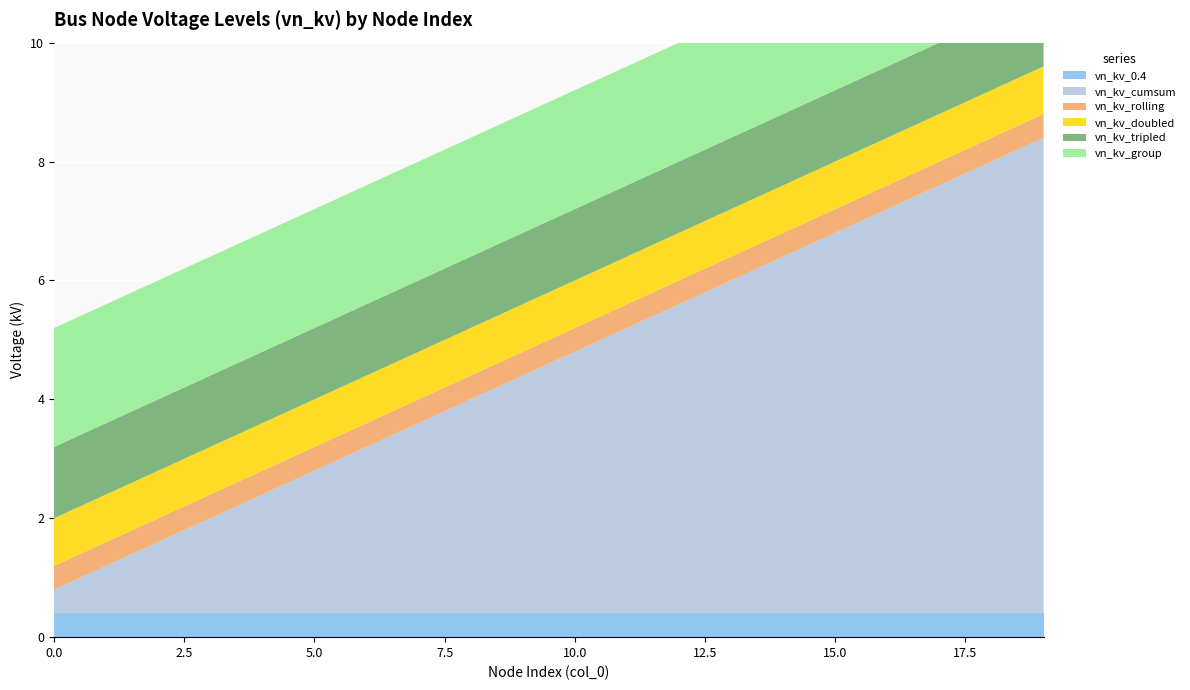

Reading left to right, list all the values displayed in this chart.

vn_kv_0.4: 0=0.4	1=0.4	2=0.4	3=0.4	4=0.4	5=0.4	6=0.4	7=0.4	8=0.4	9=0.4	10=0.4	11=0.4	12=0.4	13=0.4	14=0.4	15=0.4	16=0.4	17=0.4	18=0.4	19=0.4
vn_kv_cumsum: 0=0.4	1=0.8	2=1.2	3=1.6	4=2.0	5=2.4	6=2.8	7=3.2	8=3.6	9=4.0	10=4.4	11=4.8	12=5.2	13=5.6	14=6.0	15=6.4	16=6.8	17=7.2	18=7.6	19=8.0
vn_kv_rolling: 0=0.4	1=0.4	2=0.4	3=0.4	4=0.4	5=0.4	6=0.4	7=0.4	8=0.4	9=0.4	10=0.4	11=0.4	12=0.4	13=0.4	14=0.4	15=0.4	16=0.4	17=0.4	18=0.4	19=0.4
vn_kv_doubled: 0=0.8	1=0.8	2=0.8	3=0.8	4=0.8	5=0.8	6=0.8	7=0.8	8=0.8	9=0.8	10=0.8	11=0.8	12=0.8	13=0.8	14=0.8	15=0.8	16=0.8	17=0.8	18=0.8	19=0.8
vn_kv_tripled: 0=1.2	1=1.2	2=1.2	3=1.2	4=1.2	5=1.2	6=1.2	7=1.2	8=1.2	9=1.2	10=1.2	11=1.2	12=1.2	13=1.2	14=1.2	15=1.2	16=1.2	17=1.2	18=1.2	19=1.2
vn_kv_group: 0=2.0	1=2.0	2=2.0	3=2.0	4=2.0	5=2.0	6=2.0	7=2.0	8=2.0	9=2.0	10=2.0	11=2.0	12=2.0	13=2.0	14=2.0	15=2.0	16=2.0	17=2.0	18=2.0	19=2.0